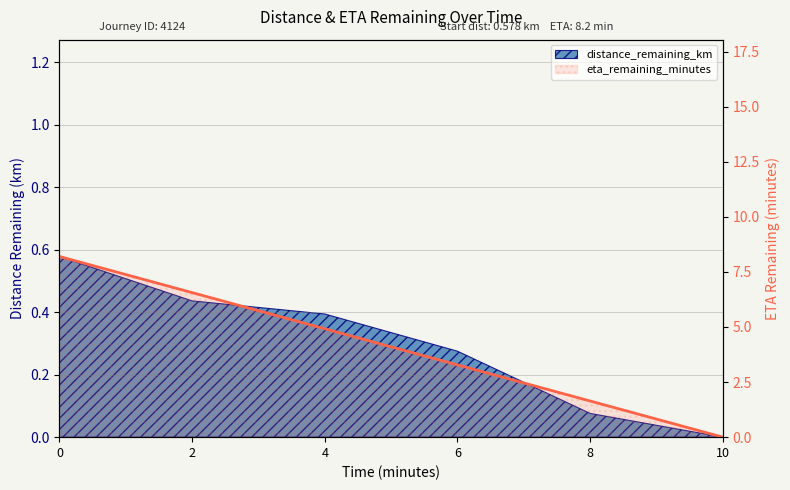

The chart shows a value of 6.6 at 2. True or false?

True